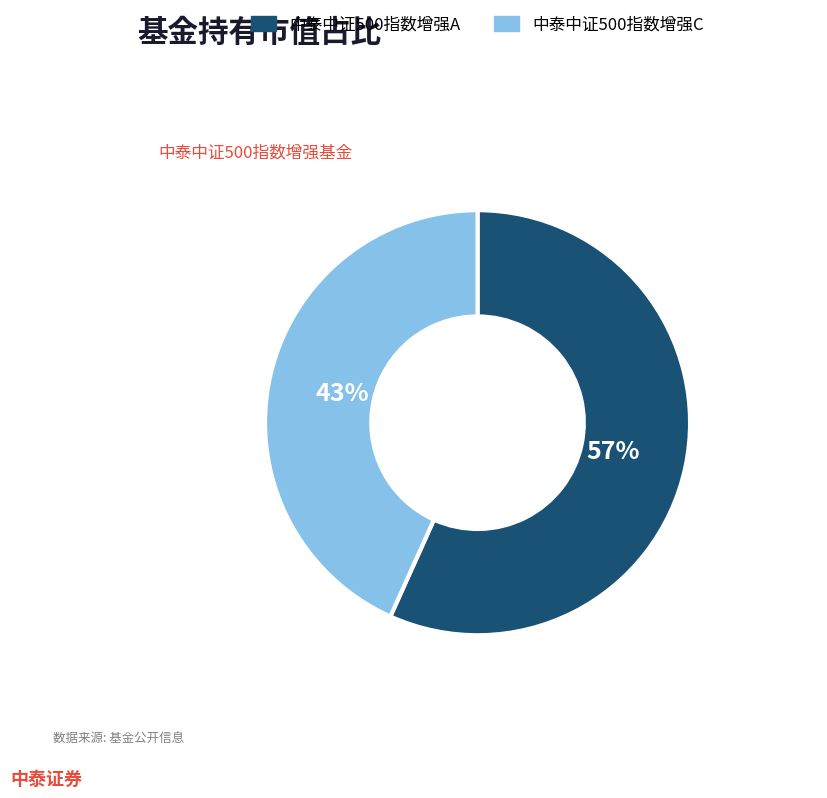

To the nearest percent, what is the combined percentage of 中泰中证500指数增强C and 中泰中证500指数增强A?

100%